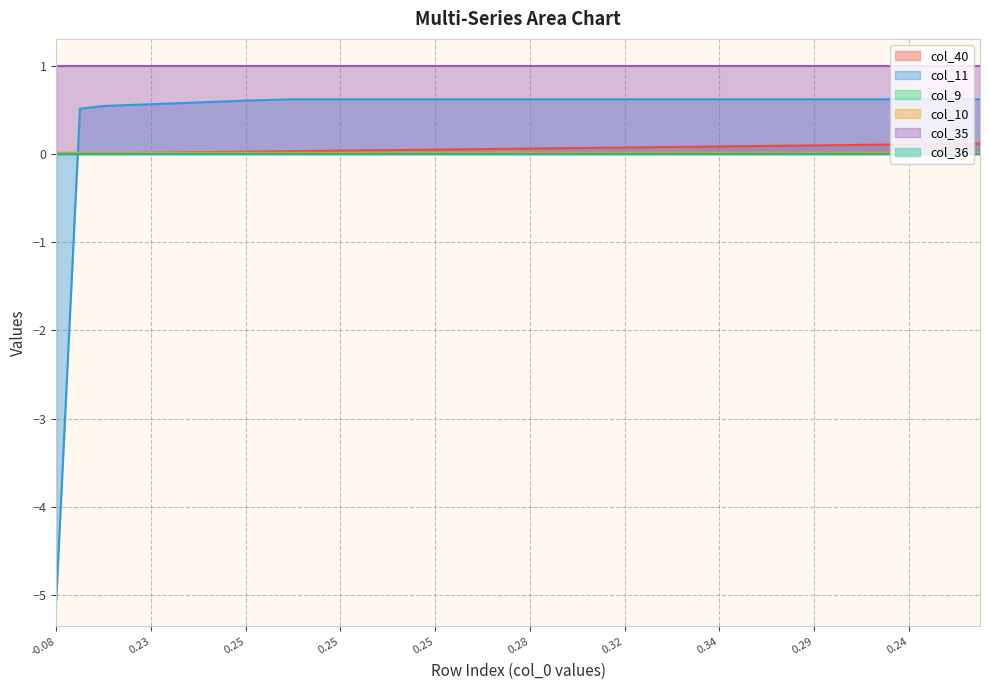

True or false: col_11 has more than 2 points higher than both neighbors.

False